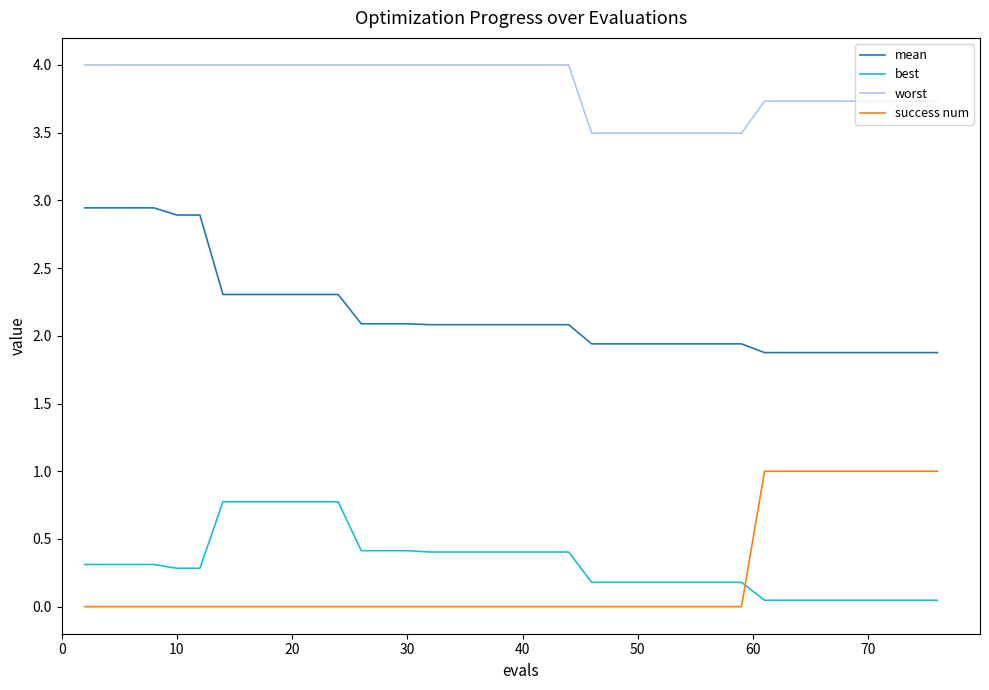

What is the minimum value for worst?

3.5